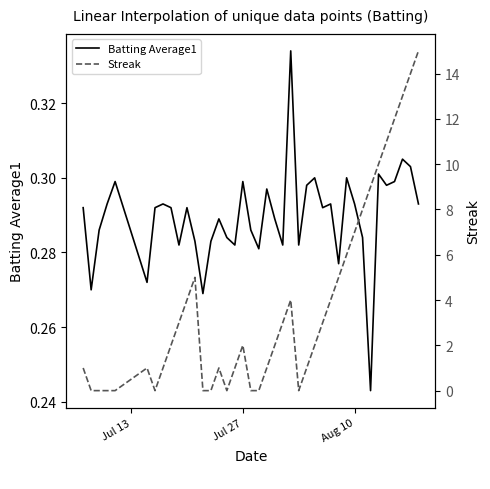

What are all the series names shown in the legend?

Batting Average1, Streak